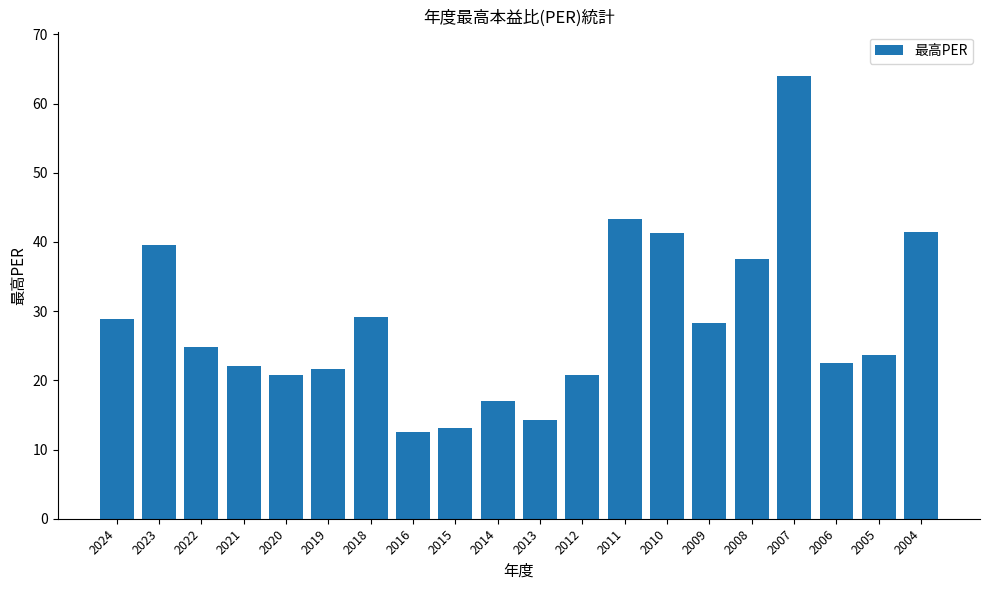

What is the value of the 18th bar from the left?

22.5